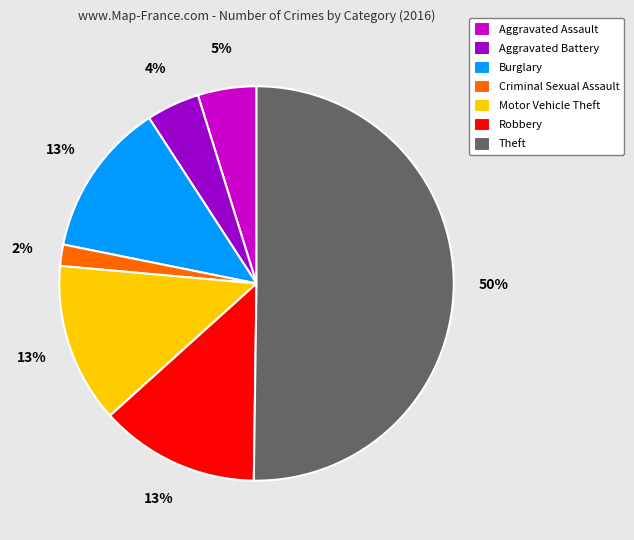

How many segments does this pie chart have?

7